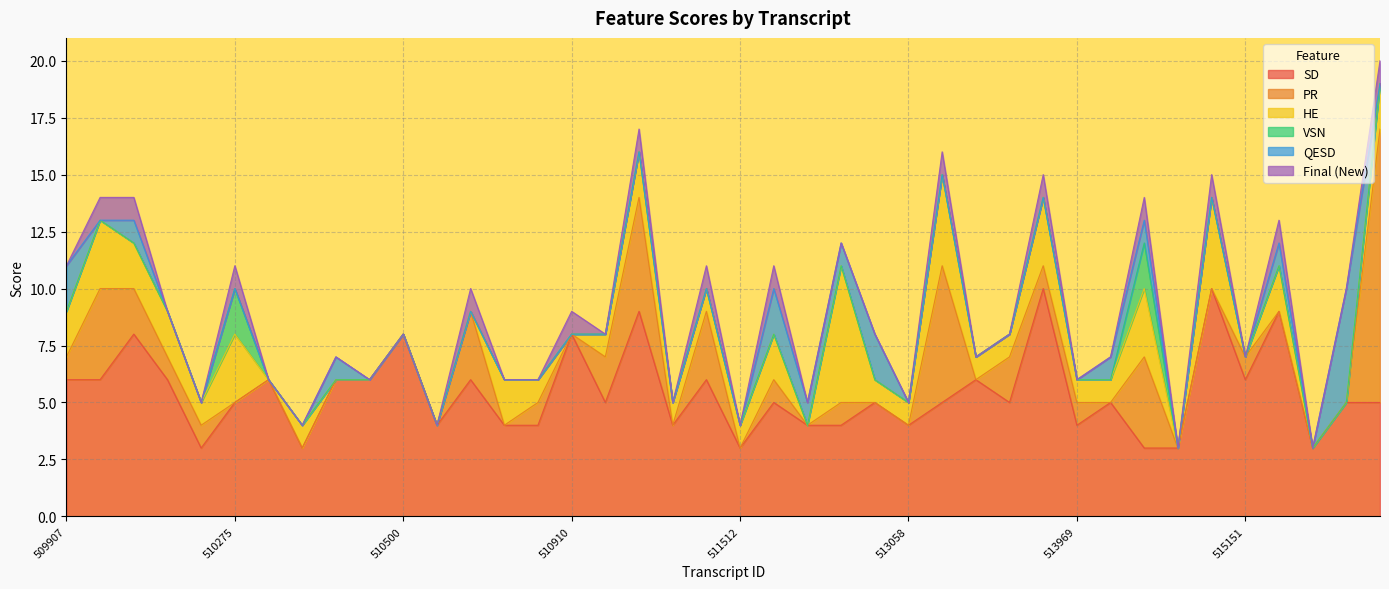

At which label does Final (New) reach its minimum?

509907